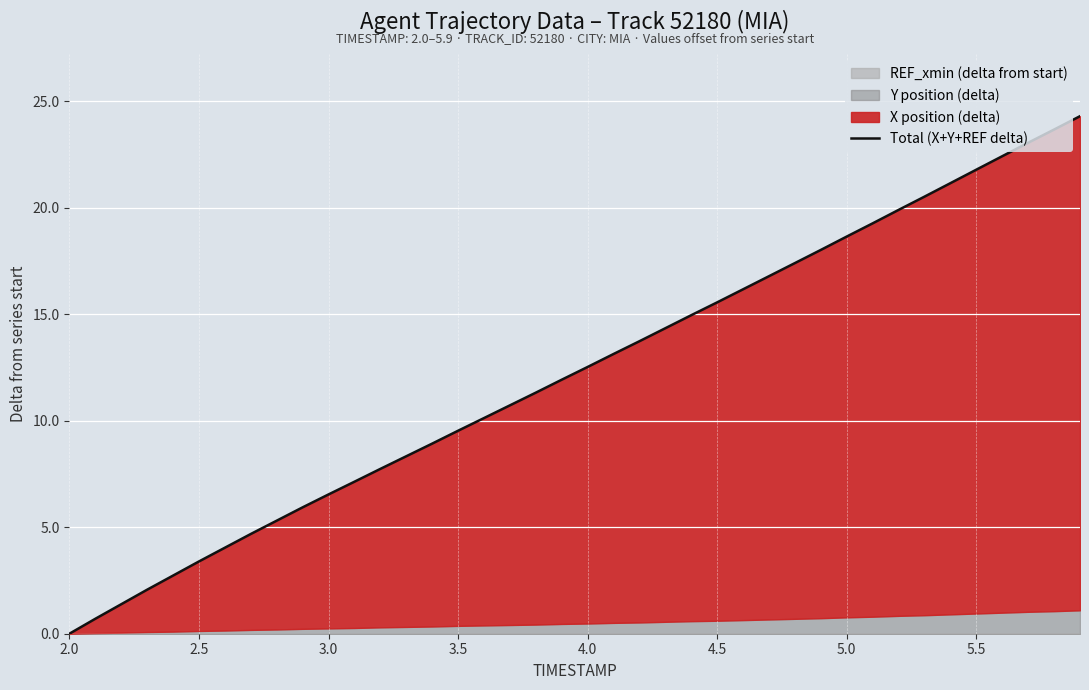

Reading right to left, extract all data points from this chart.

24.3	23.7	23.1	22.4	21.8	21.2	20.5	19.9	19.3	18.7	18.0	17.4	16.8	16.2	15.6	15.0	14.4	13.7	13.1	12.5	11.9	11.3	10.7	10.1	9.5	8.9	8.3	7.7	7.1	6.5	5.9	5.3	4.7	4.0	3.4	2.7	2.1	1.4	0.7	0.0